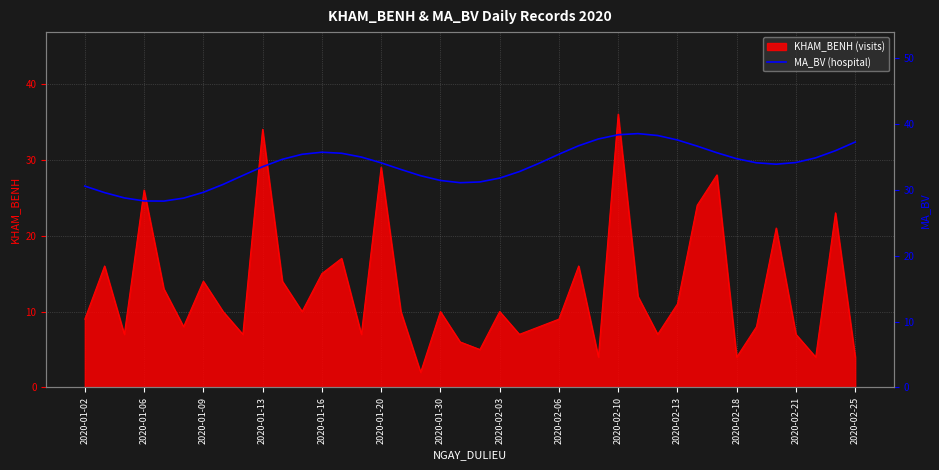

Reading left to right, transcribe all the data shown in this chart.

30.6	29.6	28.8	28.3	28.3	28.8	29.7	30.9	32.2	33.5	34.7	35.4	35.7	35.6	35.0	34.1	33.1	32.2	31.5	31.1	31.2	31.8	32.8	34.1	35.4	36.7	37.8	38.4	38.6	38.3	37.6	36.7	35.7	34.8	34.1	33.9	34.2	34.9	36.0	37.3